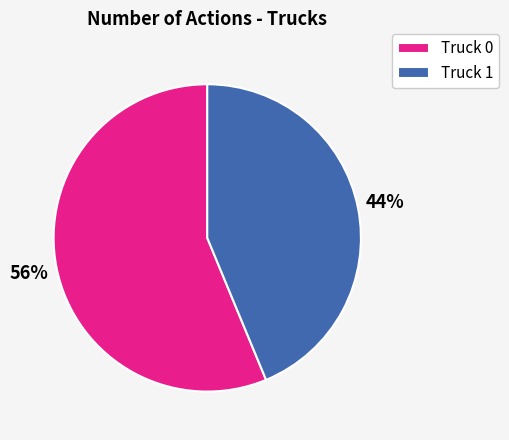

What is the largest slice in the pie chart?

Truck 0